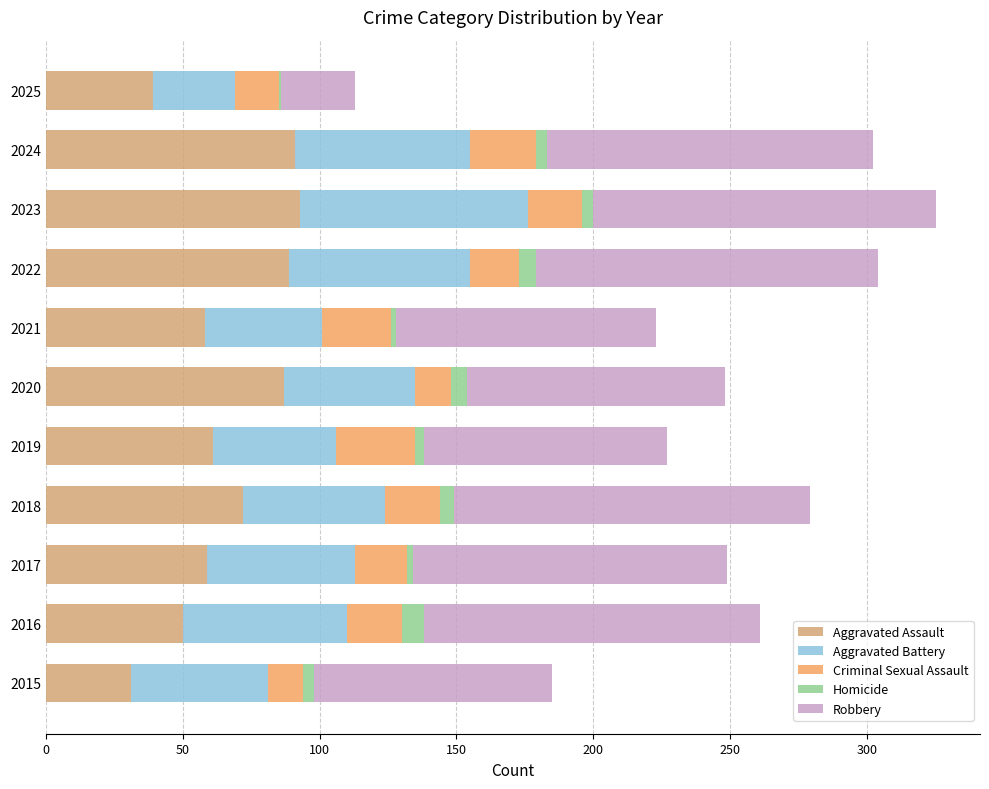

How many series are shown in this chart?

5